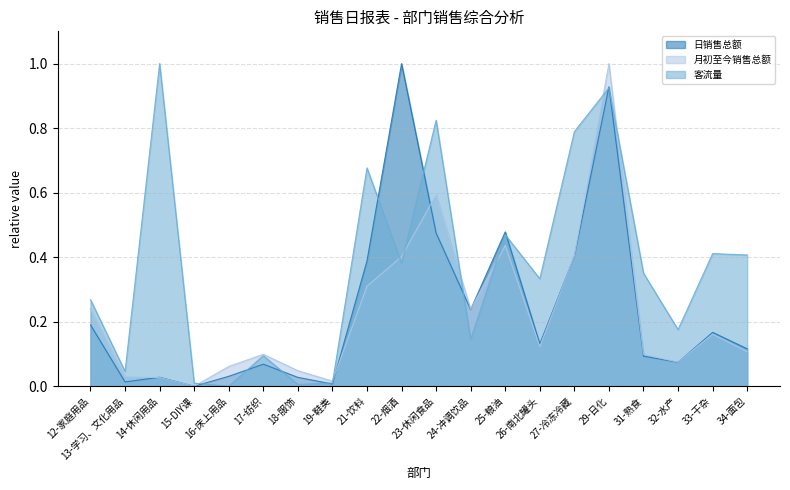

List the labels in order of 日销售总额 value, largest first.

22-烟酒, 29-日化, 25-粮油, 23-休闲食品, 27-冷冻冷藏, 21-饮料, 24-冲调饮品, 12-家庭用品, 33-干杂, 26-南北罐头, 34-面包, 31-熟食, 32-水产, 17-纺织, 16-床上用品, 14-休闲用品, 18-服饰, 13-学习、文化用品, 19-鞋类, 15-DIY课